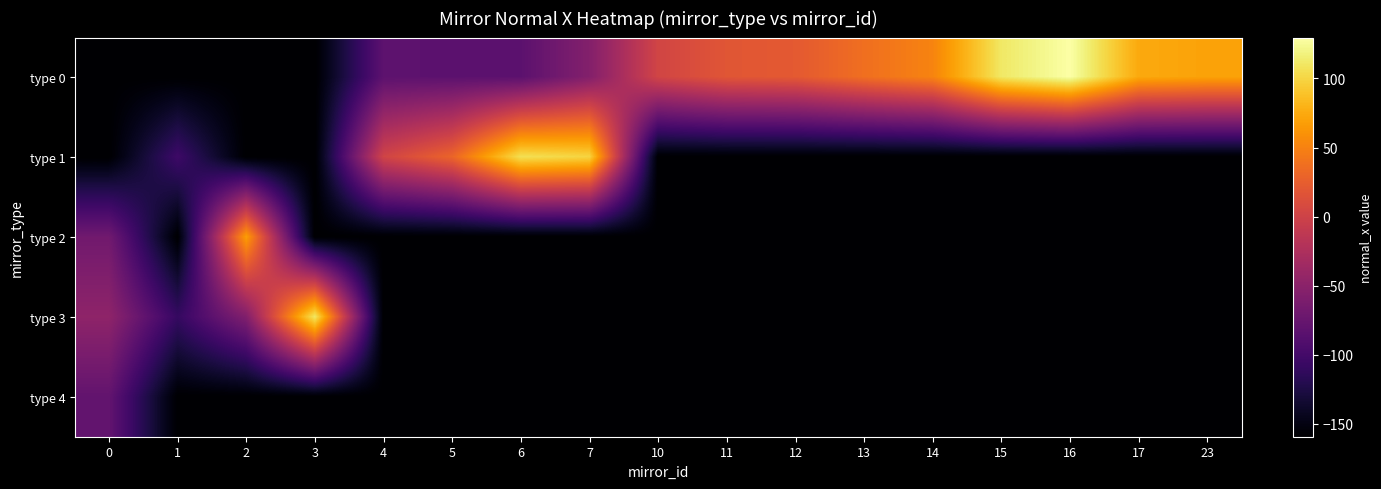

At which category is the sum across all series the highest?

7